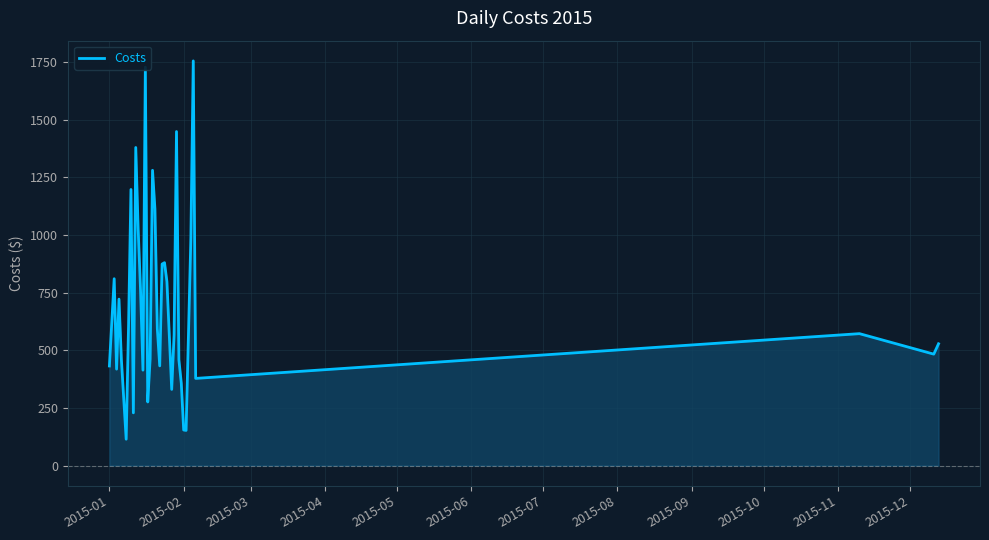

What is the smallest value displayed?

114.5